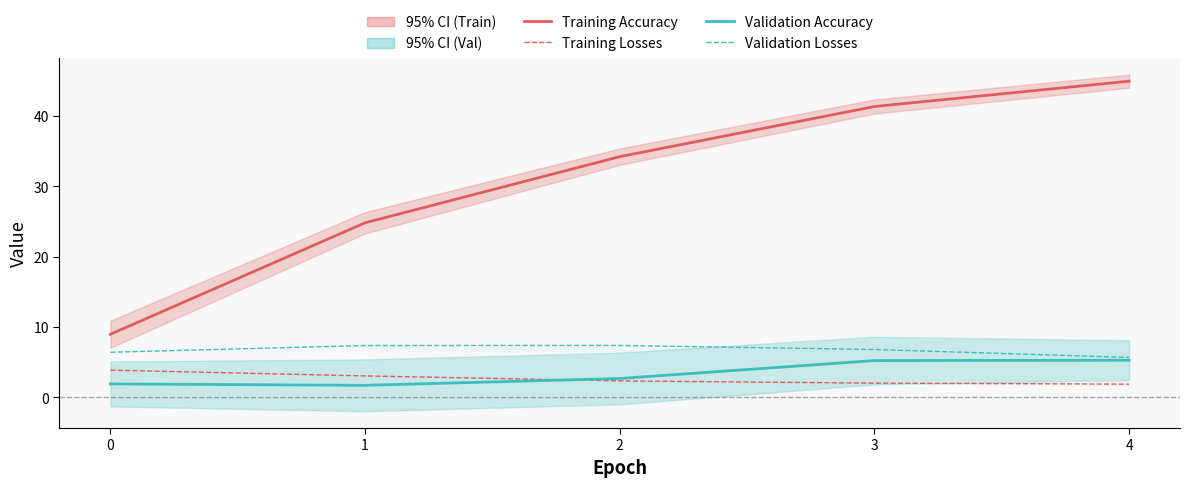

Reading right to left, list all the values displayed in this chart.

Training Accuracy: 4=45.0	3=41.4	2=34.2	1=24.8	0=9.0
Training Losses: 4=1.9	3=2.0	2=2.3	1=3.0	0=3.9
Validation Accuracy: 4=5.3	3=5.2	2=2.7	1=1.7	0=1.9
Validation Losses: 4=5.7	3=6.8	2=7.4	1=7.4	0=6.4